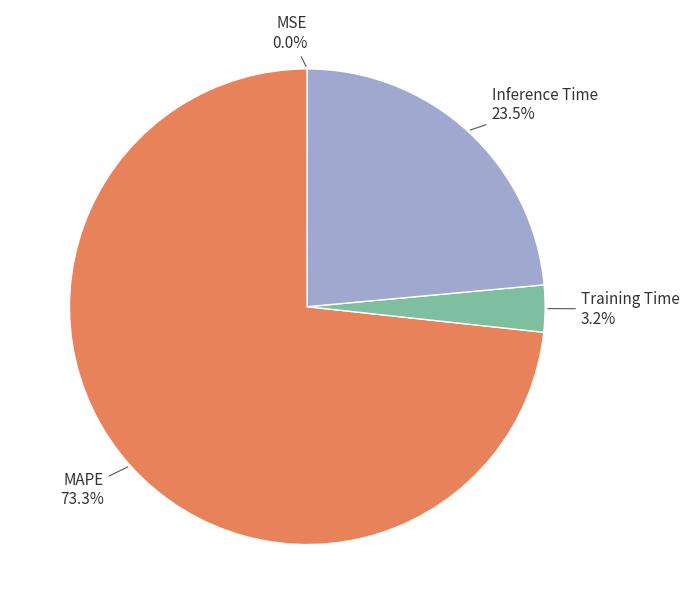

Does any single category account for the majority?

Yes